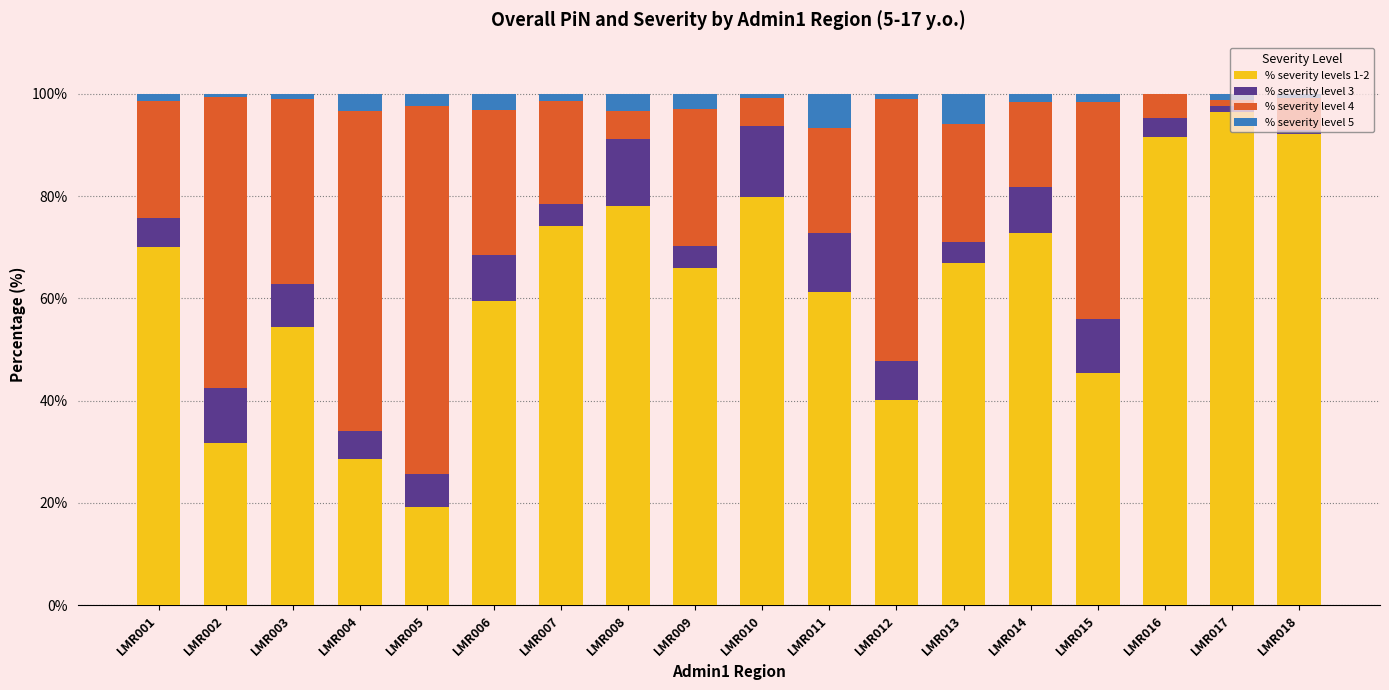

What is the highest value of the % severity levels 1-2 series?

96.4